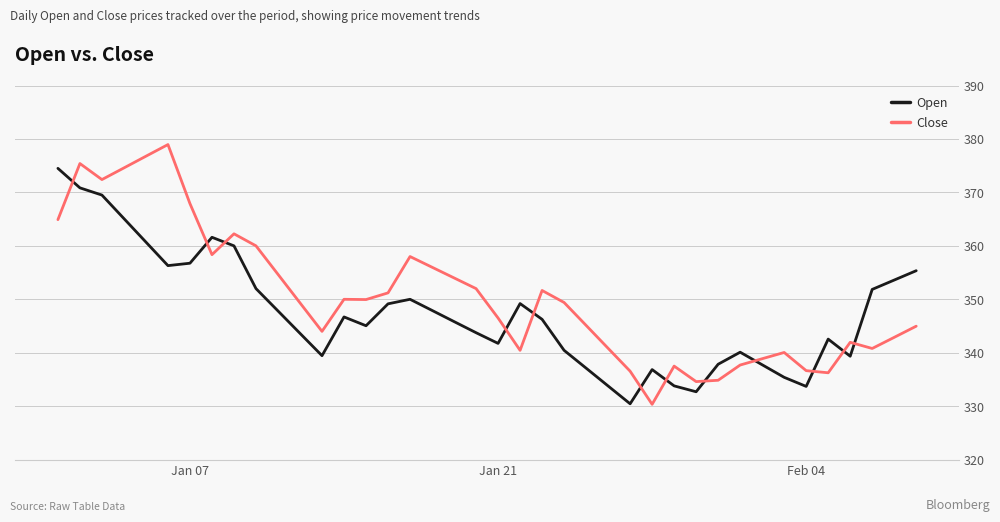

What is the sum of all Open values?

13896.5